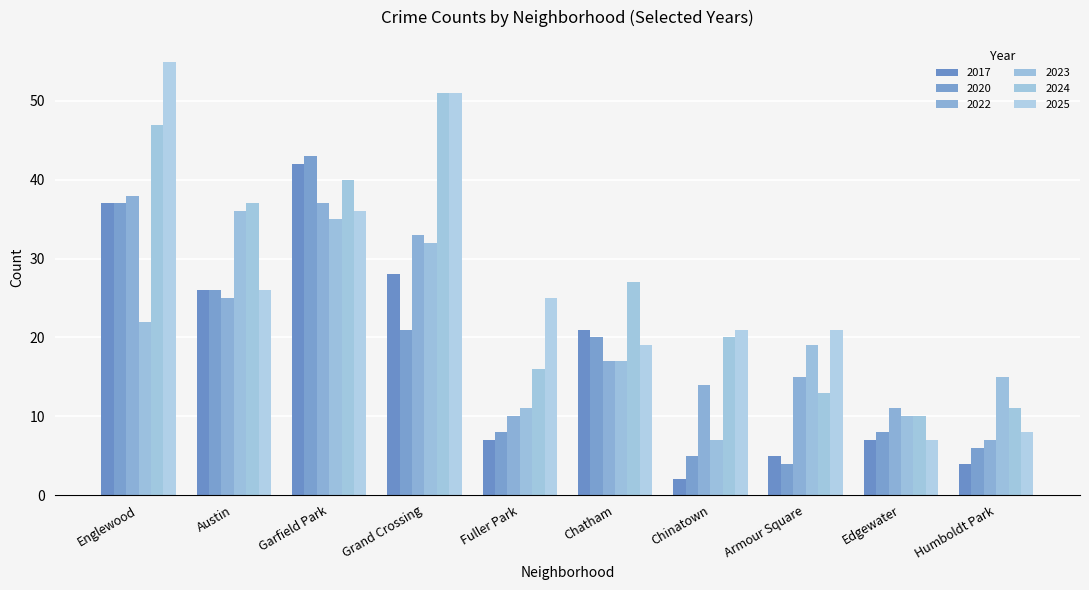

What is the sum of all 2023 values?

204